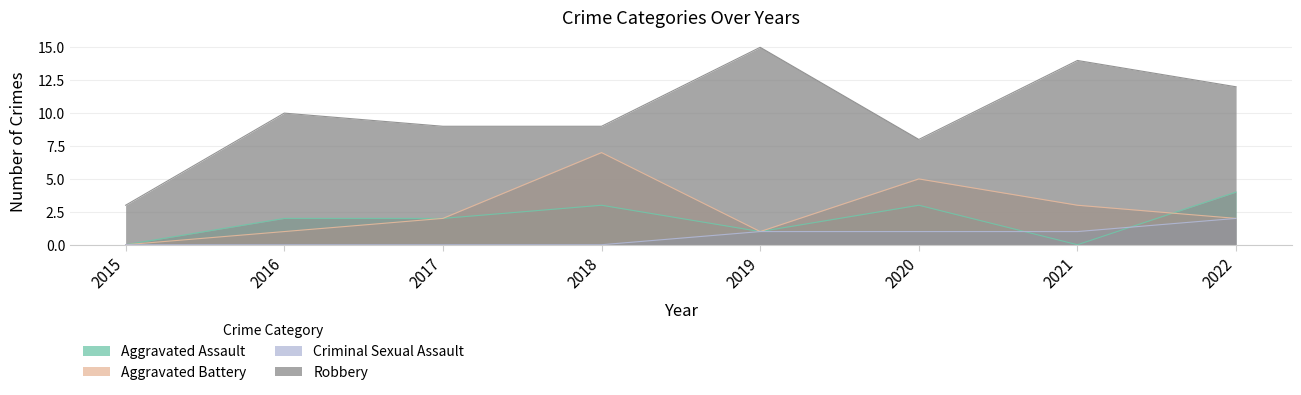

Reading right to left, transcribe all the data shown in this chart.

Aggravated Assault: 4	0	3	1	3	2	2	0
Aggravated Battery: 2	3	5	1	7	2	1	0
Criminal Sexual Assault: 2	1	1	1	0	0	0	0
Robbery: 12	14	8	15	9	9	10	3